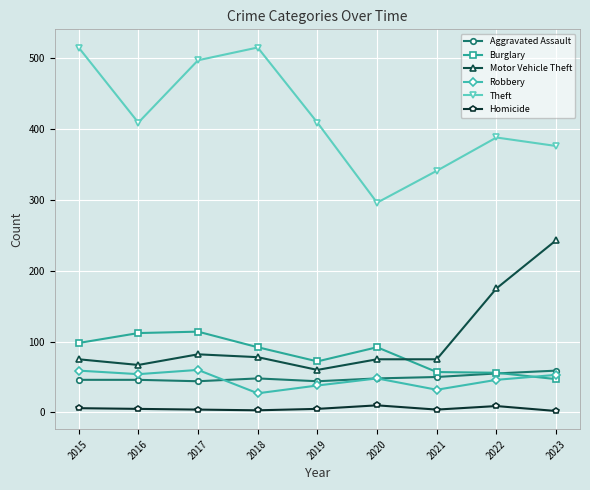

How many interior local valleys does the Theft series have?

2